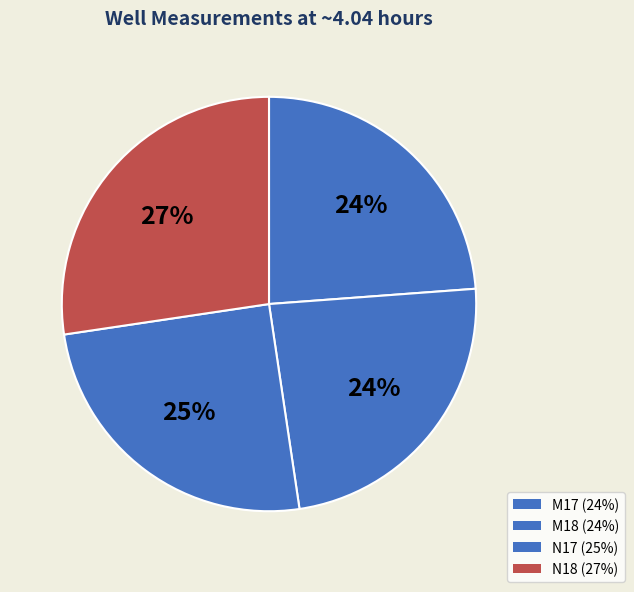

To the nearest percent, what is the difference between the N17 and N18 slice percentages?

2%